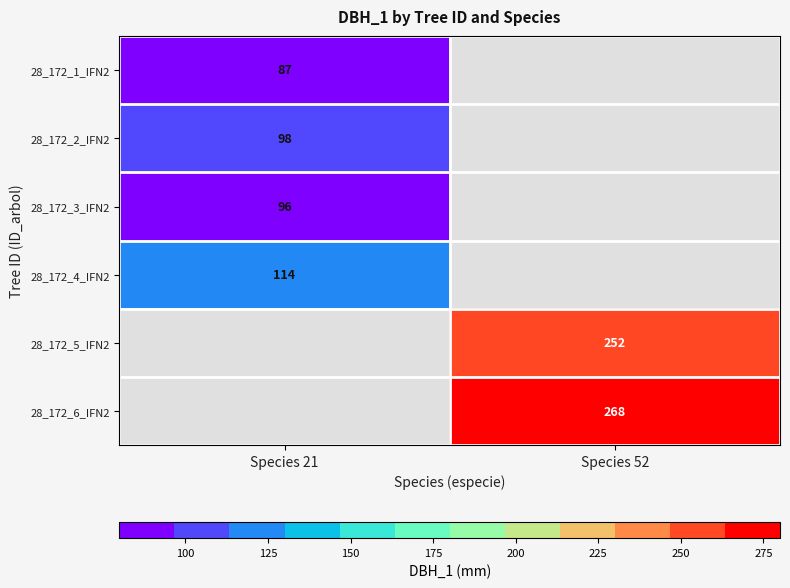

Which has a higher value, Species 52 or Species 21?

Species 21